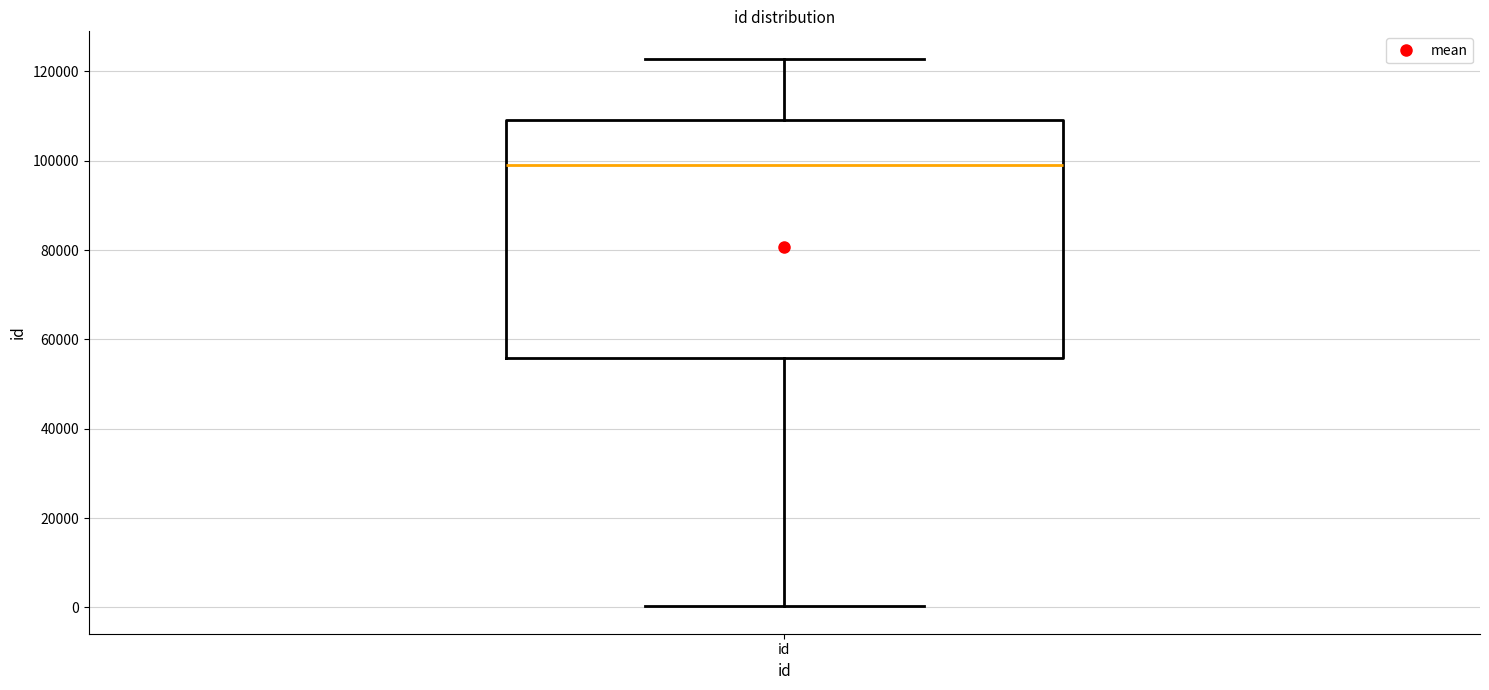

Where is the lower edge of the box for id on the y-axis? The values are not printed on the chart, so give them approximately, as read against the axis.

56000